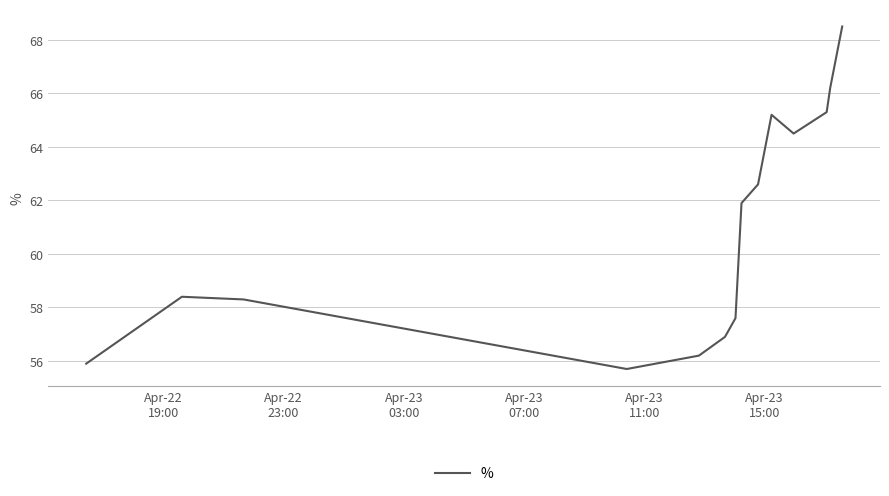

What is the minimum value shown in the chart?

55.7